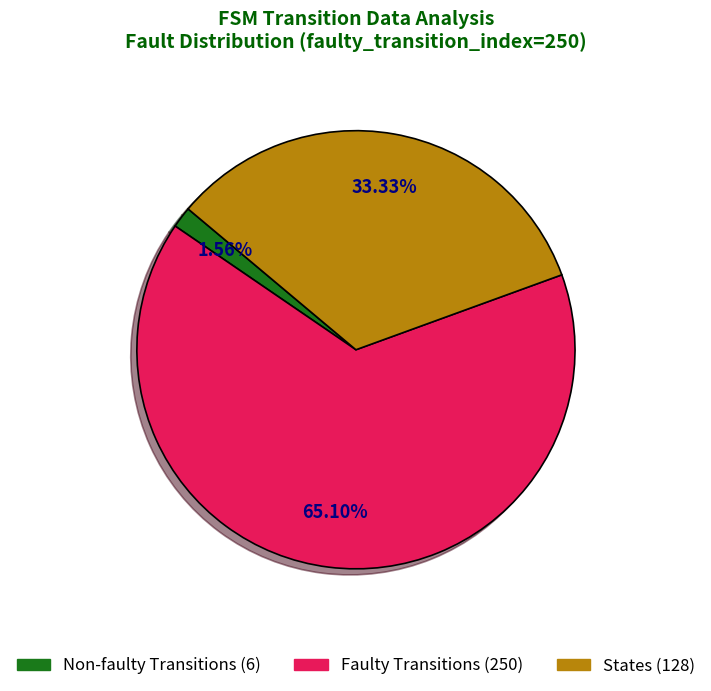

To the nearest percent, what is the difference between the largest and smallest slice percentages?

64%